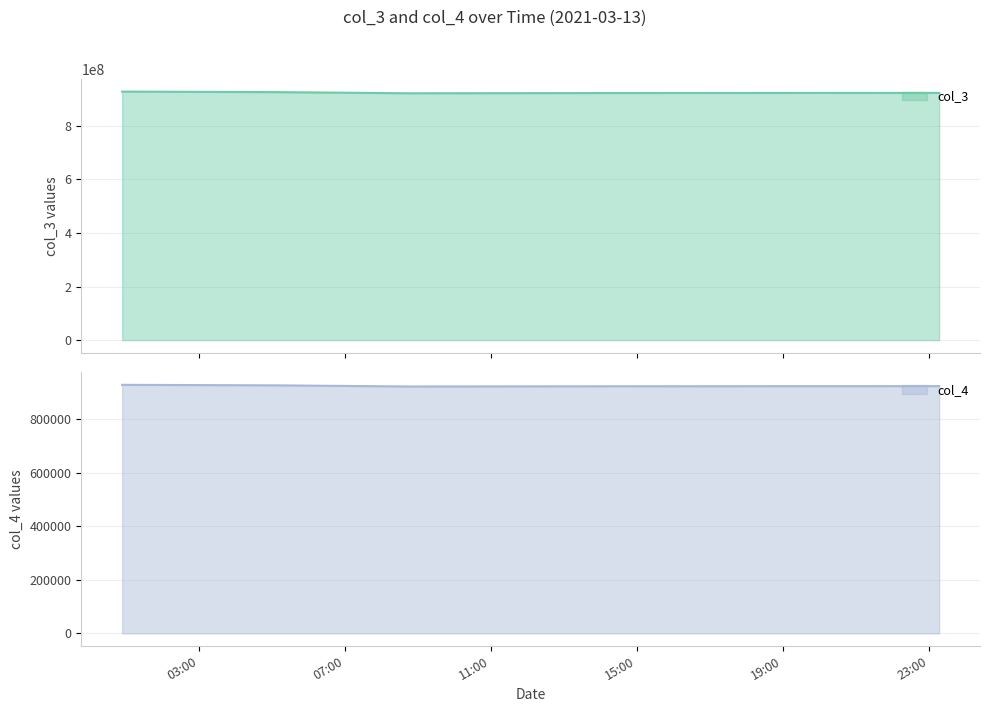

Which label corresponds to the smallest value in the chart?

2021-03-13 08:45:47